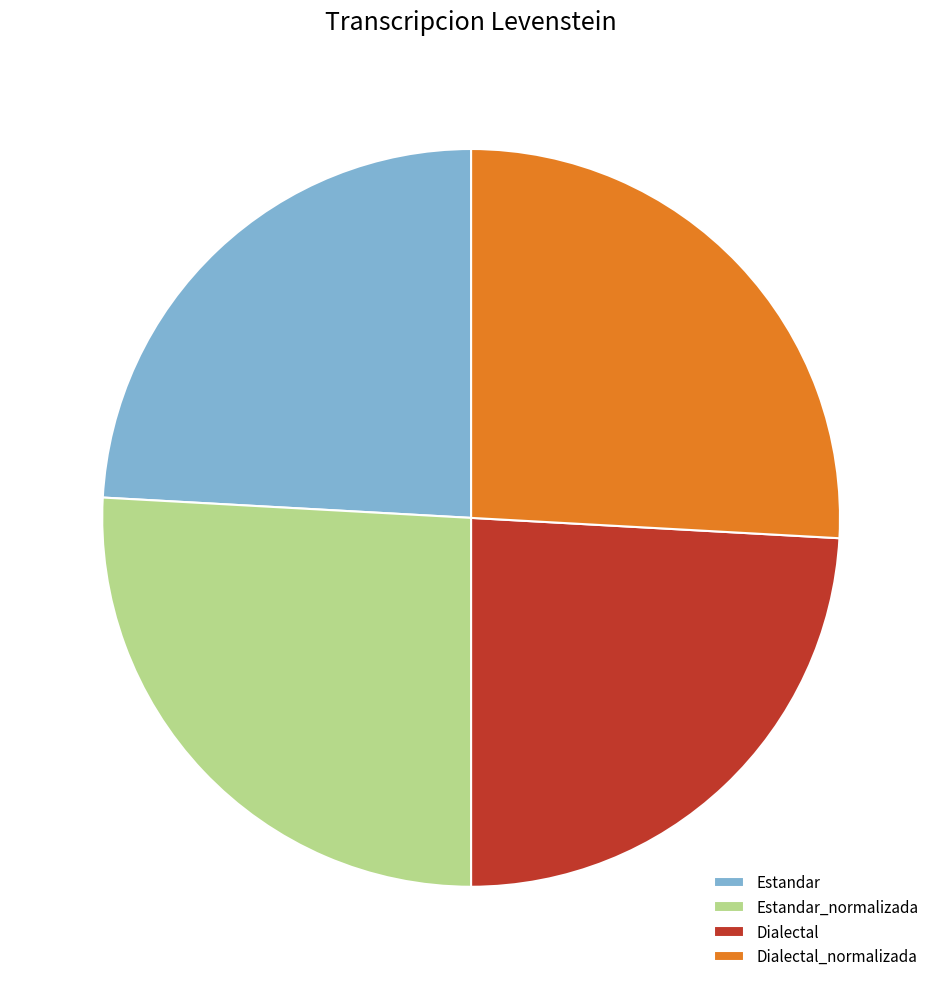

Which has a higher value, Estandar_normalizada or Estandar?

Estandar_normalizada